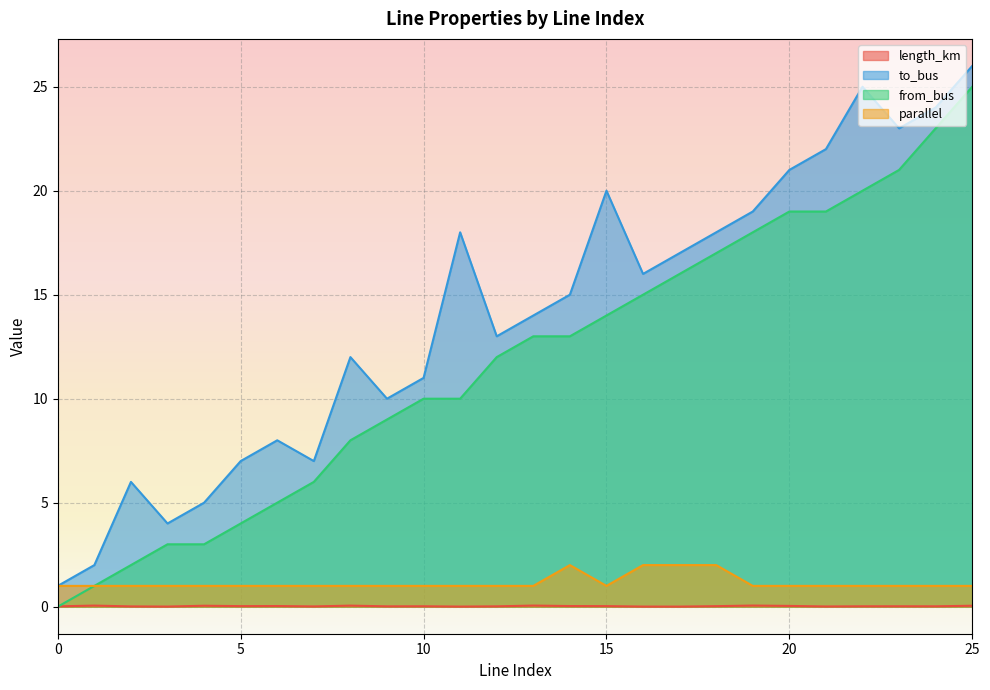

The value of parallel at 2 is 1.0. True or false?

True